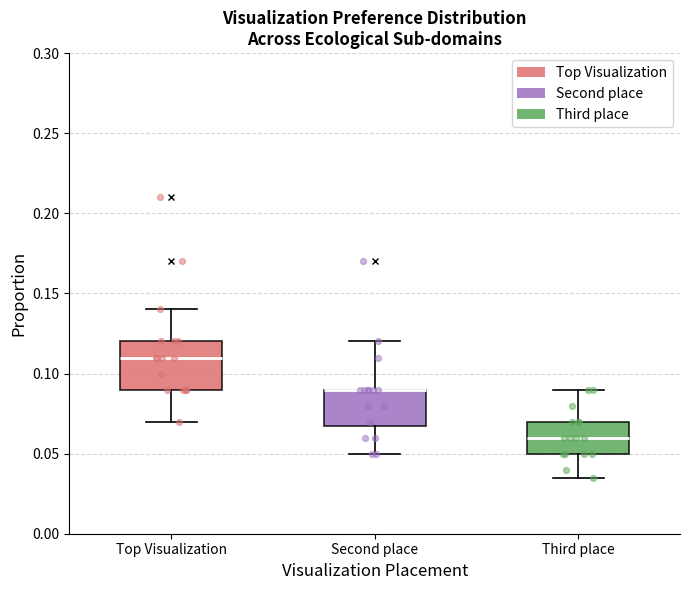

Where does the upper whisker of the box for Top Visualization end on the y-axis? The values are not printed on the chart, so give them approximately, as read against the axis.

0.140